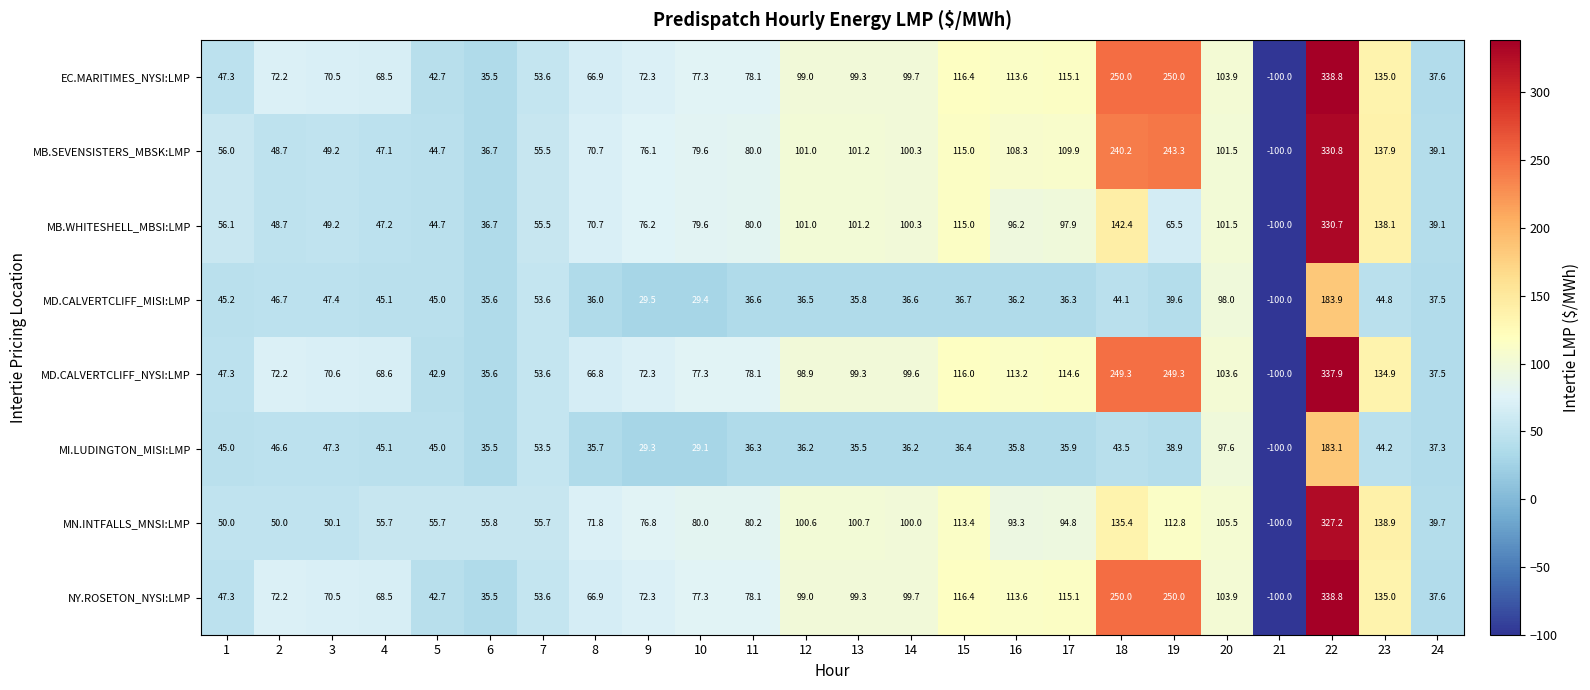

What is the maximum value shown in the chart?

338.8